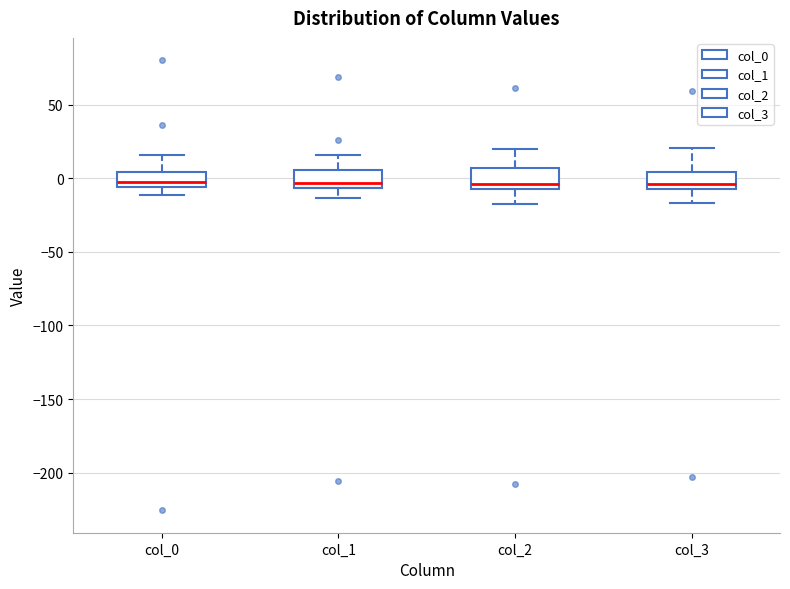

Reading left to right, transcribe this box plot: for each box, give where its median line is, the range the box spans, and where its two whiskers end, as read against the y-axis. The values are not printed on the chart, so give them approximately, as read against the axis.

col_0: median 0, box -5 to 5, whiskers -10 to 15
col_1: median -5 (just above the box's lower edge), box -5 to 5, whiskers -15 to 15
col_2: median -5 (just above the box's lower edge), box -5 to 5, whiskers -20 to 20
col_3: median -5 (just above the box's lower edge), box -5 to 5, whiskers -15 to 20